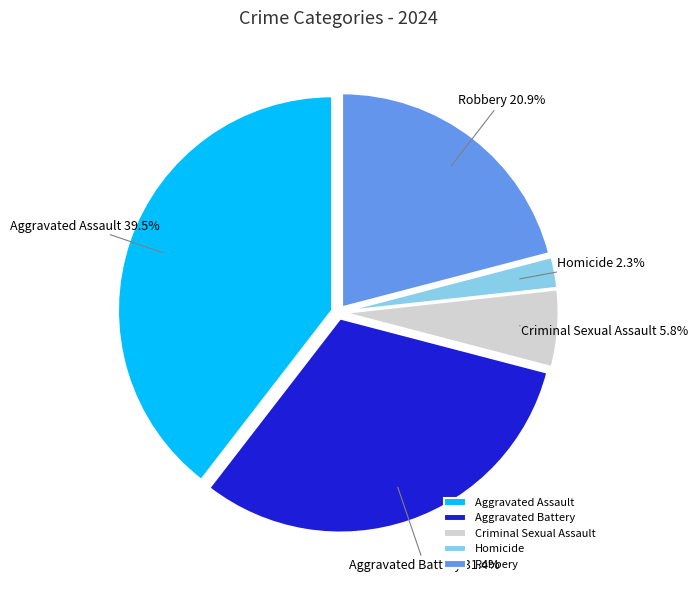

True or false: Robbery accounts for 33% of the total.

False